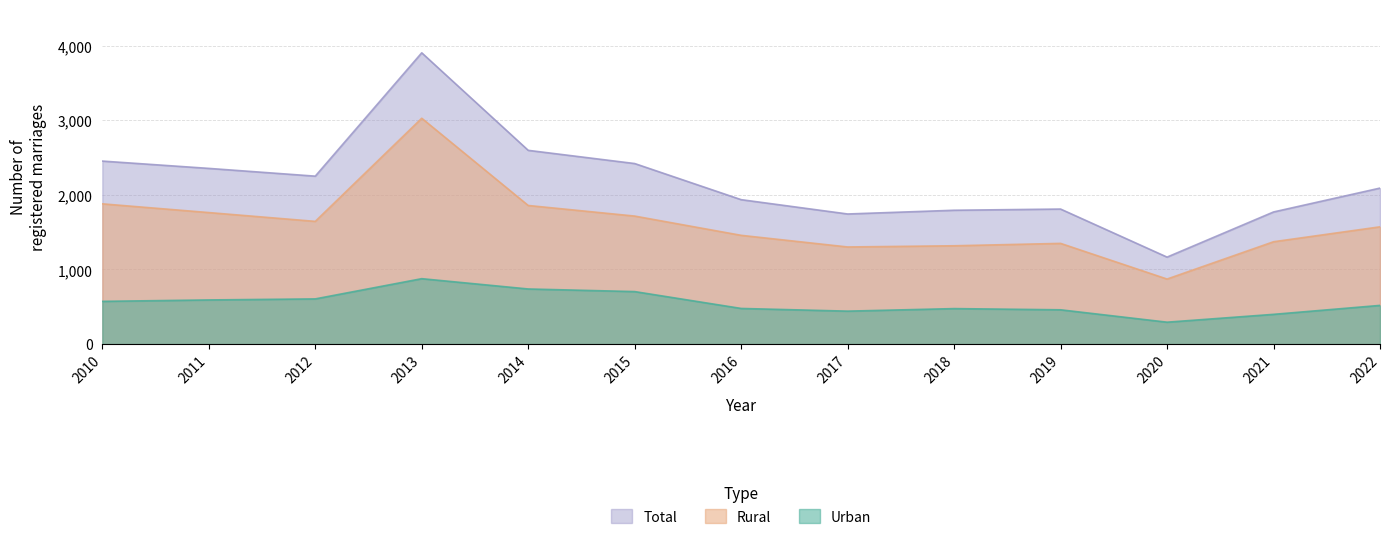

What is the average value of the Total series?

2176